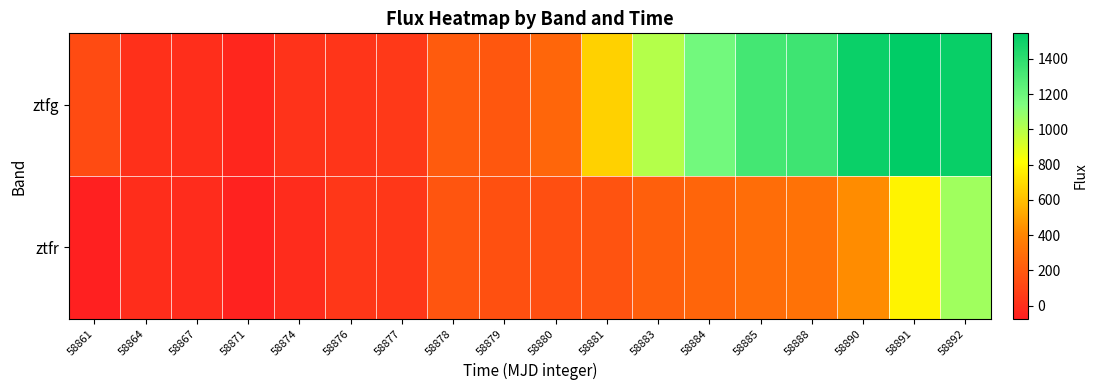

Between 58880 and 58871, which is larger?

58880